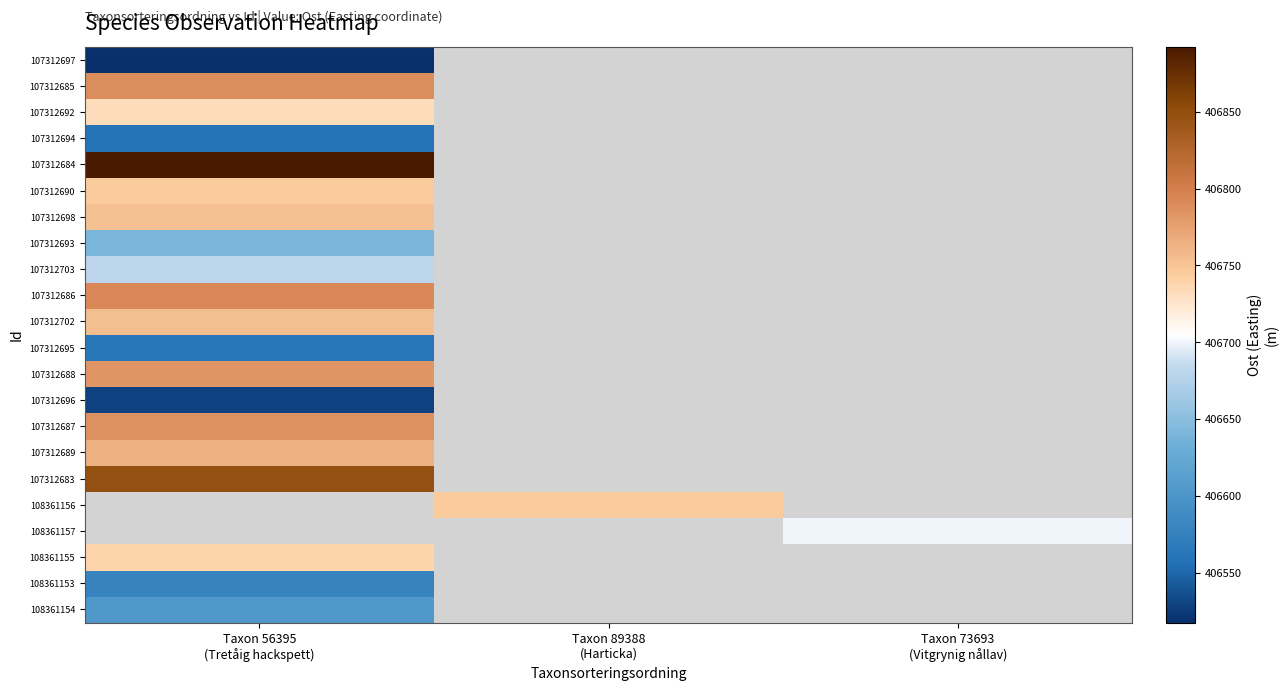

Which category has the highest value in the 107312687 series?

Taxon 56395 (Tretåig hackspett)